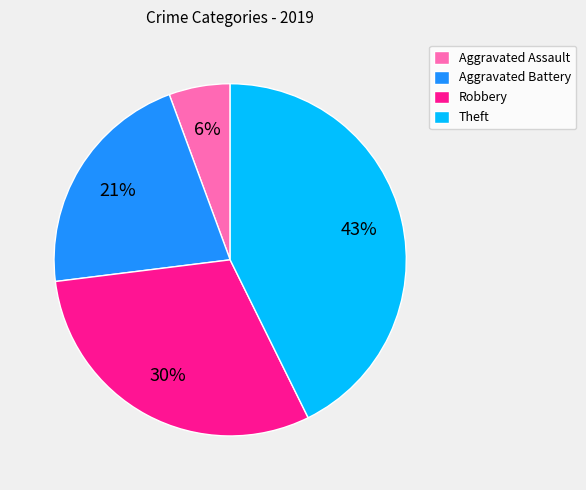

Which slice is the largest?

Theft